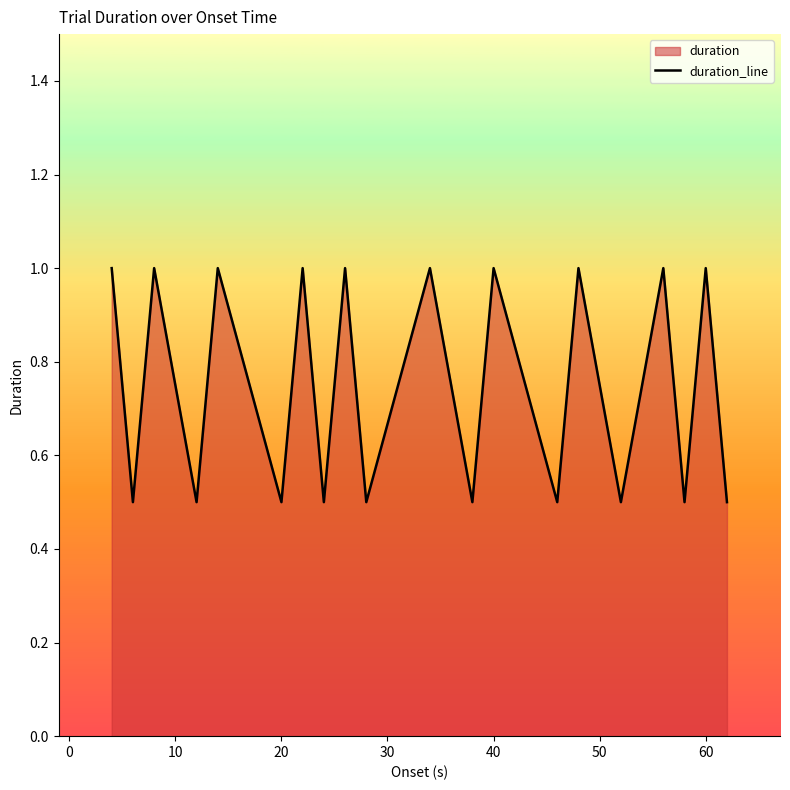

How many categories are shown in the chart?

20